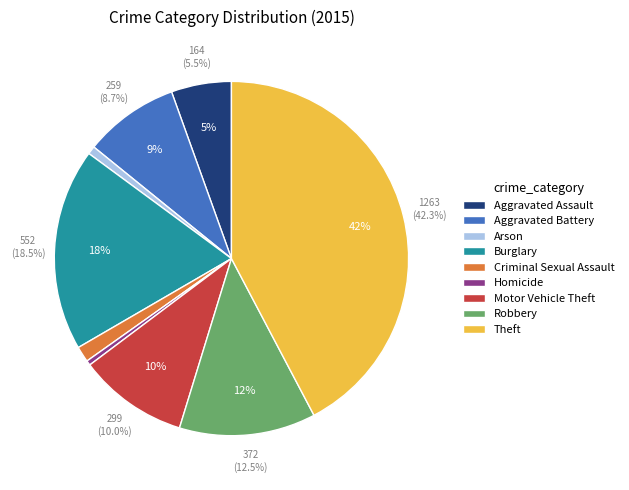

Which category has the smallest portion of the pie?

Homicide